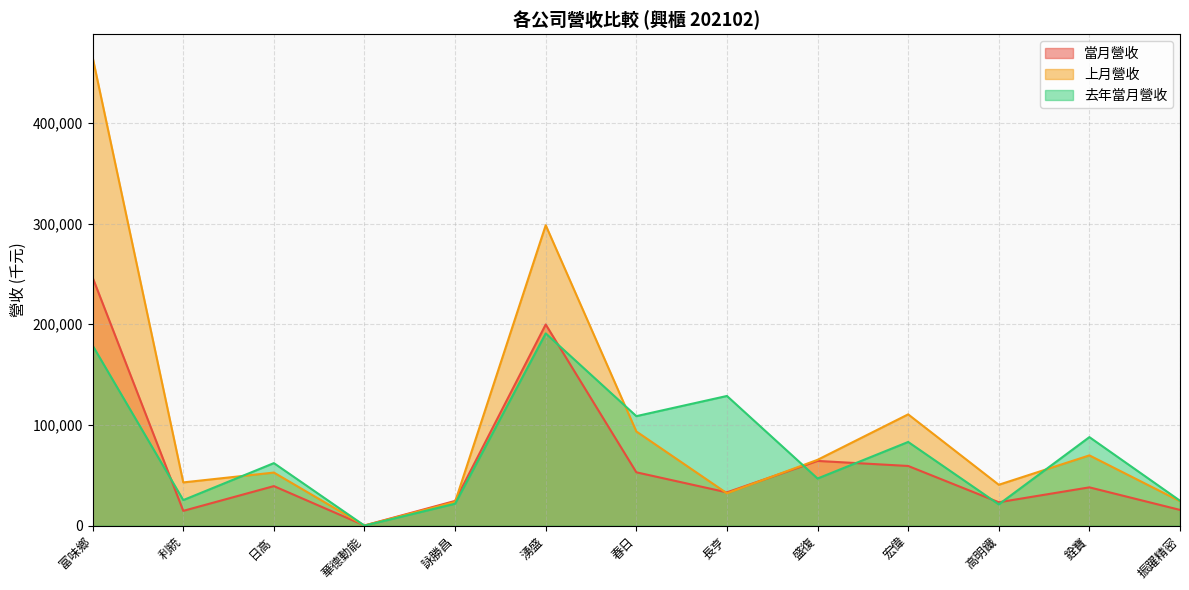

What is the label of the 5th point from the left?

詠勝昌